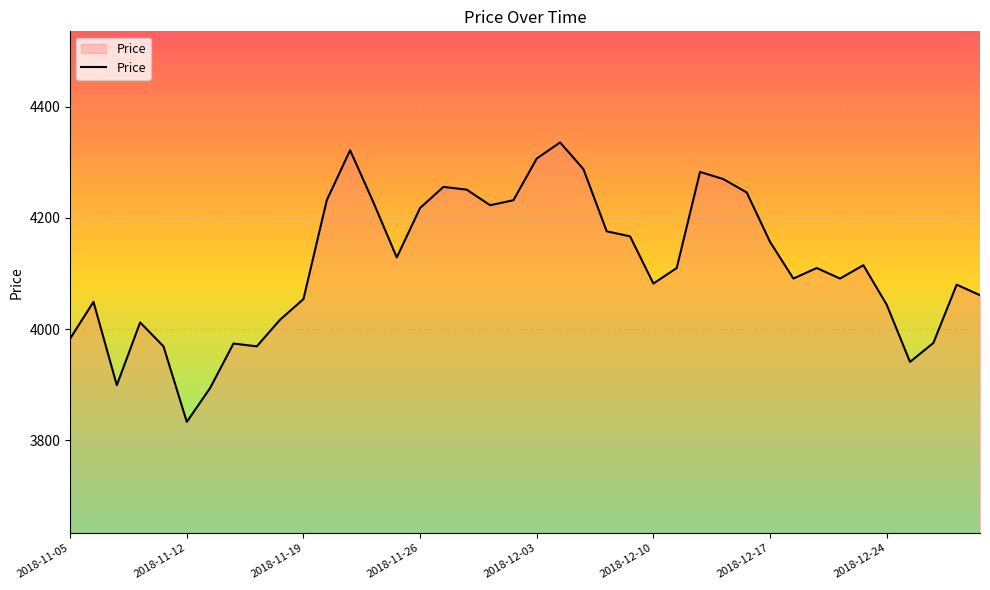

What is the smallest value displayed?

3833